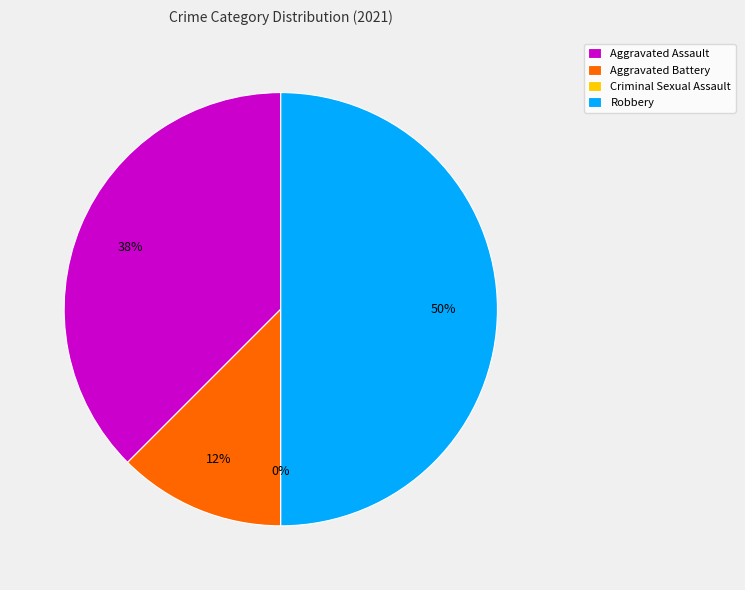

What percentage is the Aggravated Battery slice, to the nearest percent?

12%